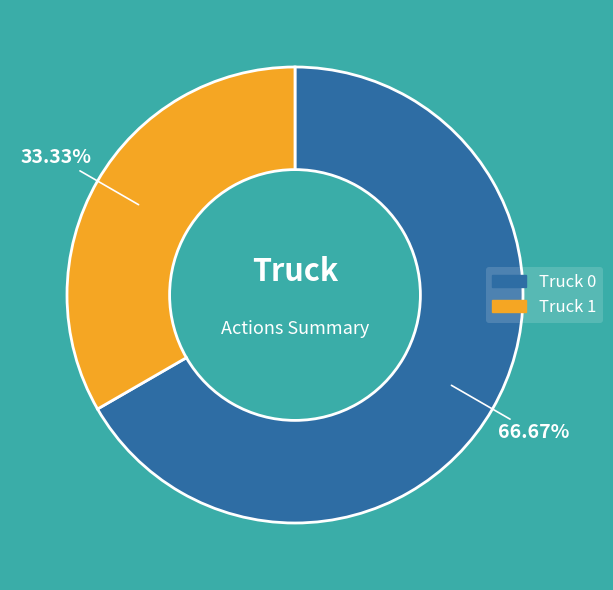

To the nearest percent, what percentage of the pie is Truck 0?

67%